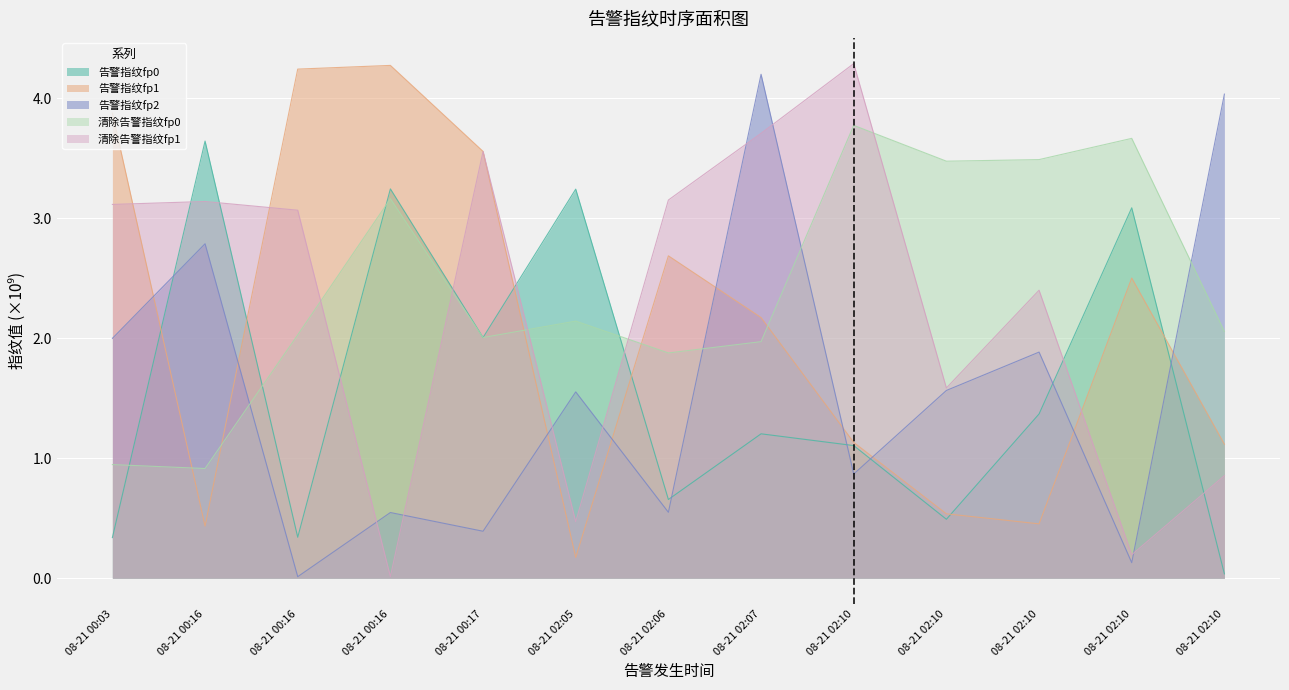

What is the difference between the second highest and second lowest values in the 清除告警指纹fp0 series?

2.7